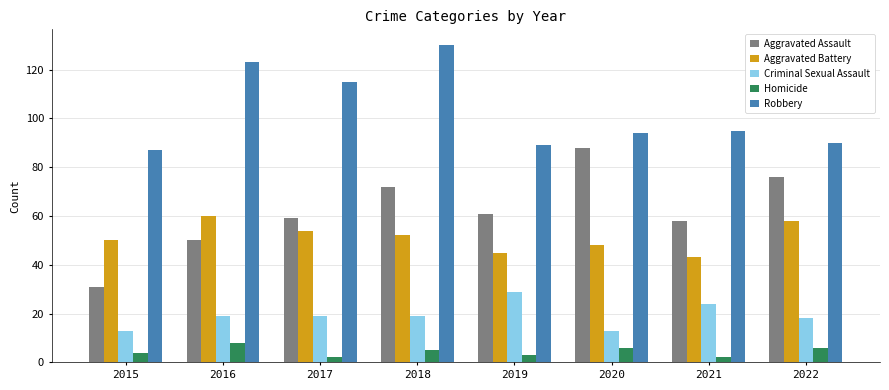

What is the value of the Robbery bar at the 6th from the left?

94